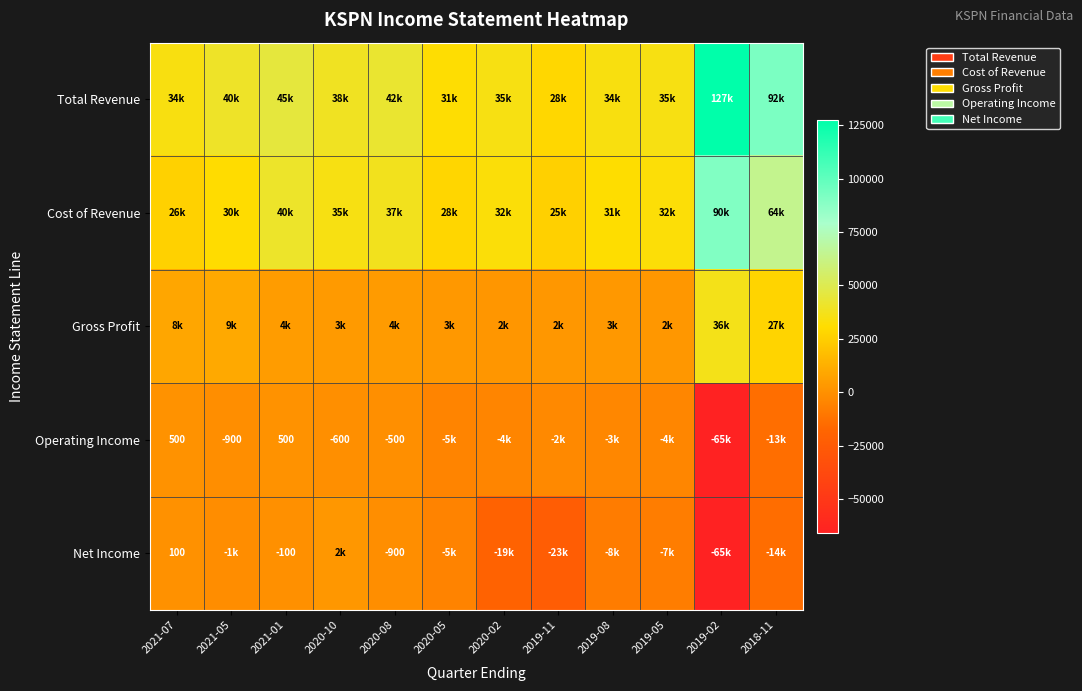

The Net Income series shows 35 at 2021-07. True or false?

False